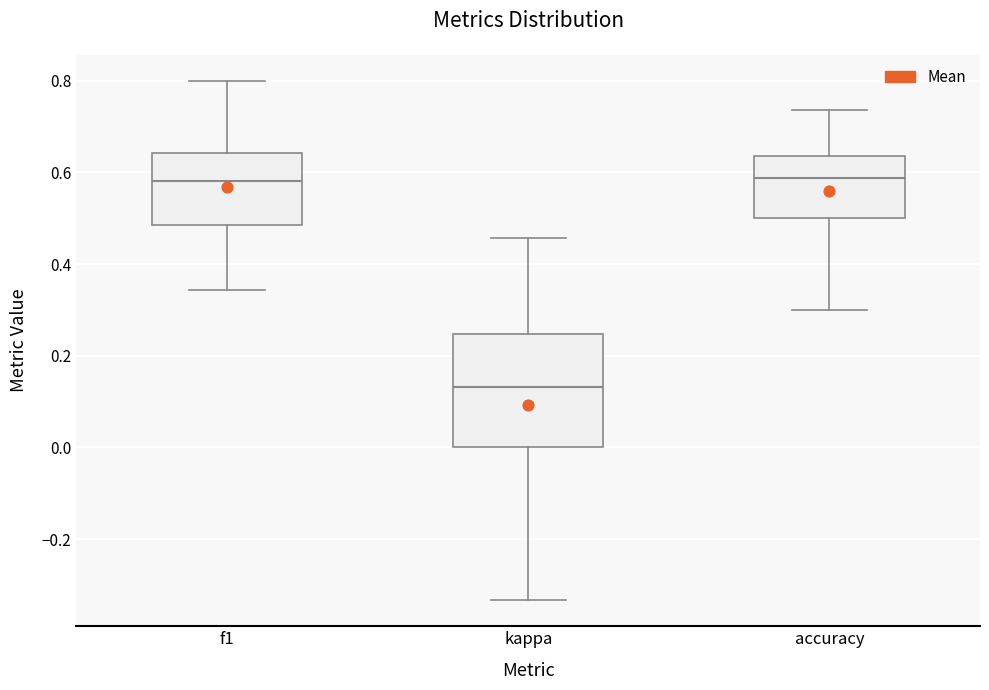

Where does the lower whisker of the box for f1 end on the y-axis? The values are not printed on the chart, so give them approximately, as read against the axis.

0.34